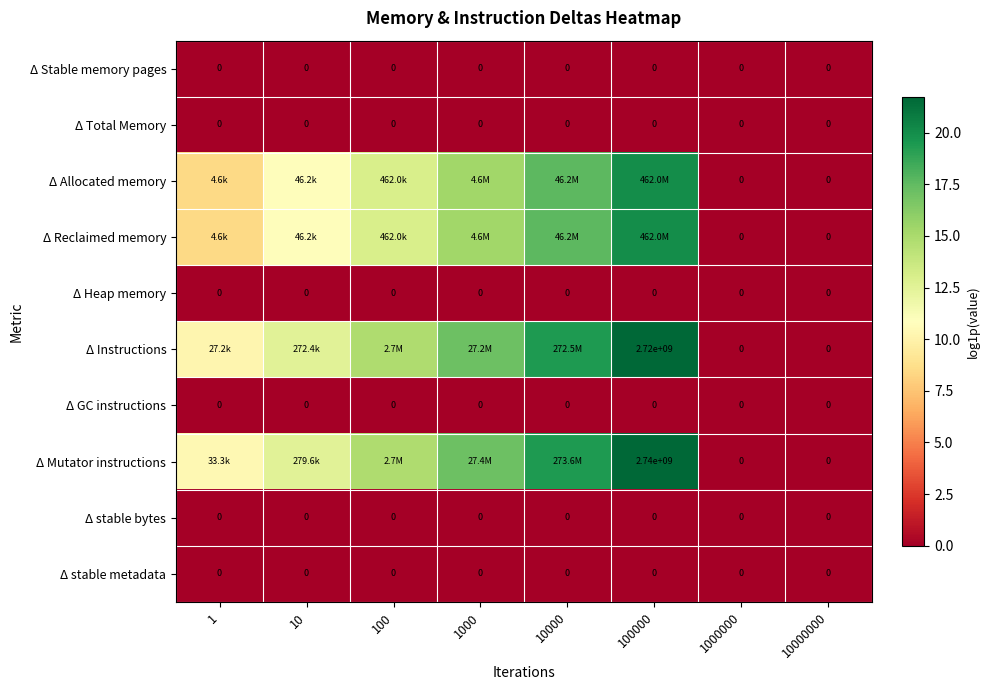

Rank the series at 1000000 from lowest to highest value.

Δ Stable memory pages, Δ Total Memory, Δ Allocated memory, Δ Reclaimed memory, Δ Heap memory, Δ Instructions, Δ GC instructions, Δ Mutator instructions, Δ stable bytes, Δ stable metadata